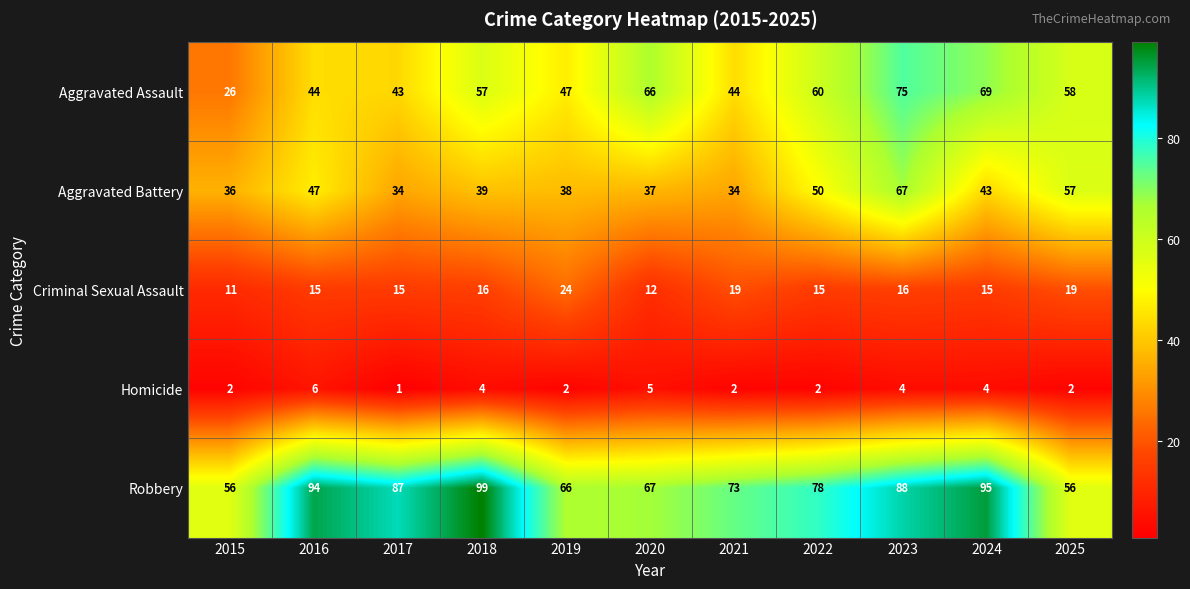

Which category has the highest value across all series?

2018